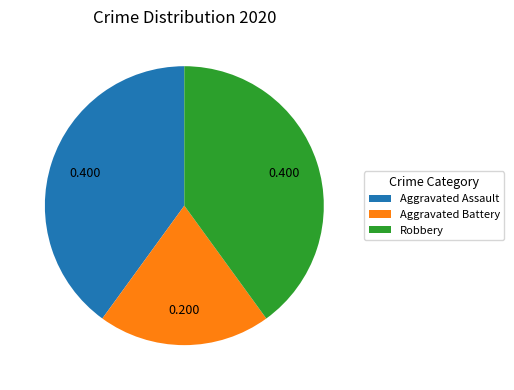

Do Robbery and Aggravated Battery together represent more than half of the pie?

Yes